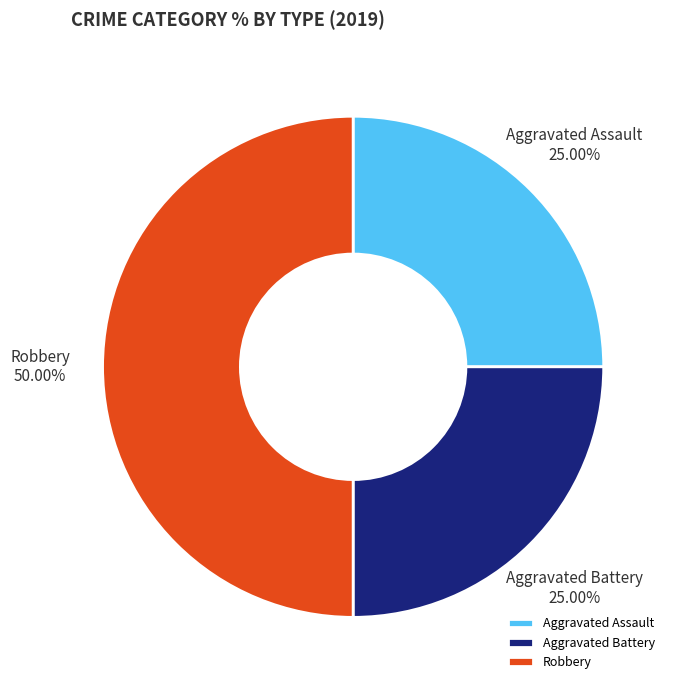

To the nearest percent, what is the difference between the Aggravated Battery and Robbery slice percentages?

25%